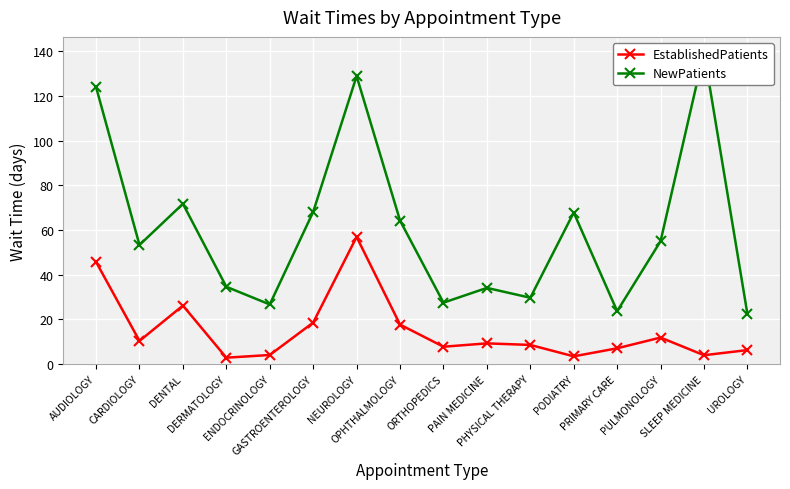

Reading right to left, transcribe all the data shown in this chart.

EstablishedPatients: 6.3	4.0	11.9	7.1	3.5	8.6	9.3	7.8	17.7	56.9	18.6	4.1	2.9	26.2	10.4	45.7
NewPatients: 22.4	139.5	55.0	23.7	67.8	29.7	34.1	27.5	64.2	128.8	68.1	26.7	34.6	71.7	53.3	123.9